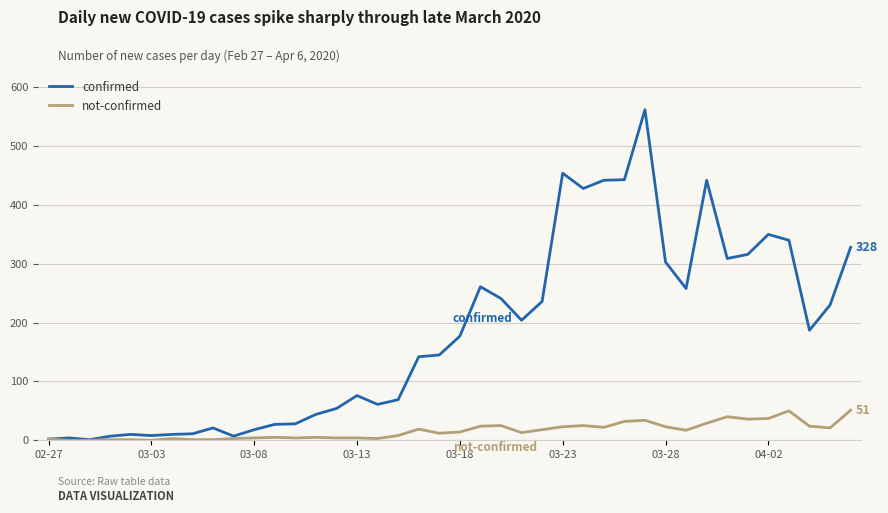

What is the greatest value displayed?

562